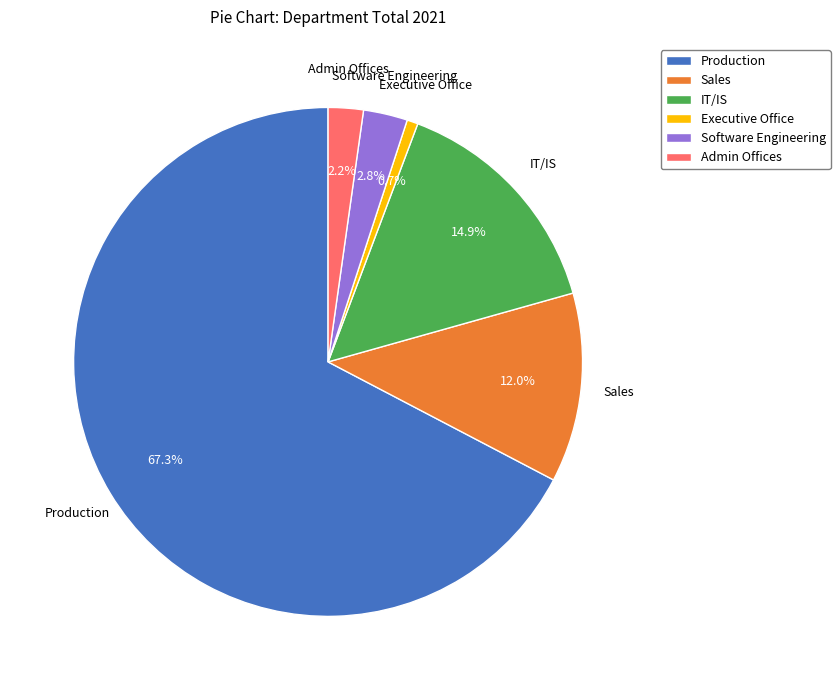

What percentage is NOT represented by Admin Offices?

97.8%